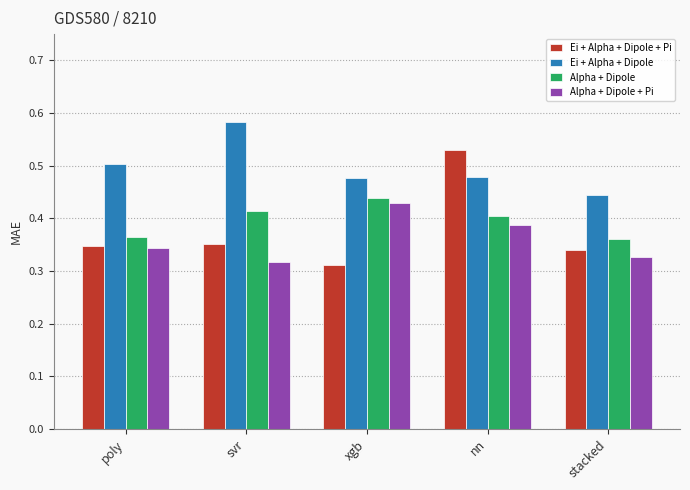

True or false: Ei + Alpha + Dipole + Pi has a value of 0.4 at svr.

True